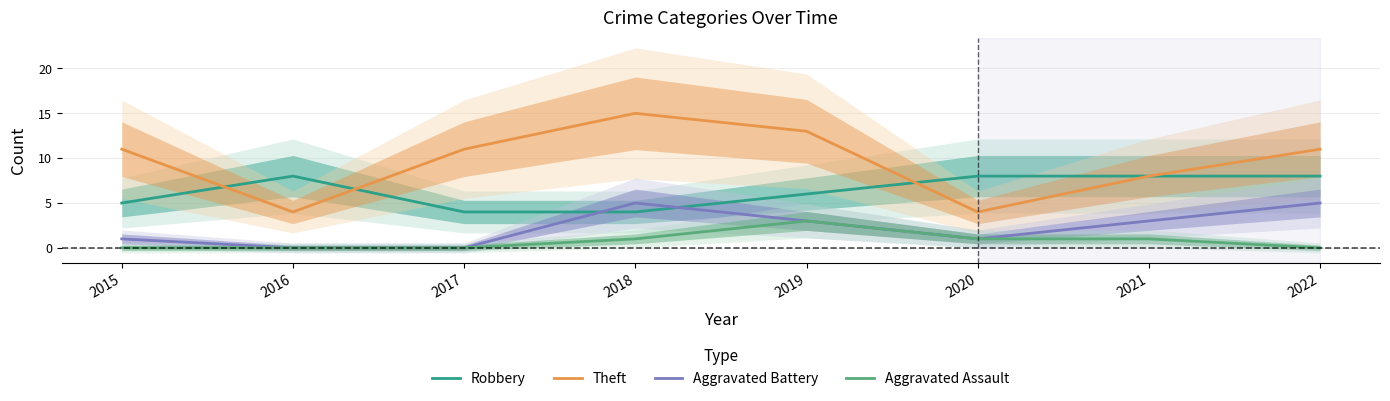

Reading left to right, transcribe all the data shown in this chart.

Robbery: 2015=5	2016=8	2017=4	2018=4	2019=6	2020=8	2021=8	2022=8
Theft: 2015=11	2016=4	2017=11	2018=15	2019=13	2020=4	2021=8	2022=11
Aggravated Battery: 2015=1	2016=0	2017=0	2018=5	2019=3	2020=1	2021=3	2022=5
Aggravated Assault: 2015=0	2016=0	2017=0	2018=1	2019=3	2020=1	2021=1	2022=0